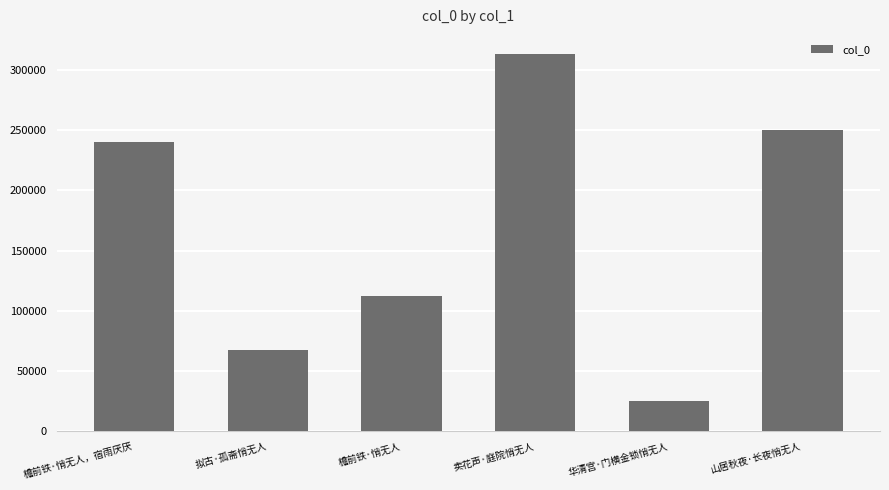

List the labels in order of value, smallest first.

华清宫·门横金锁悄无人, 拟古·孤斋悄无人, 檐前铁·悄无人, 檐前铁·悄无人，宿雨厌厌, 山居秋夜·长夜悄无人, 卖花声·庭院悄无人